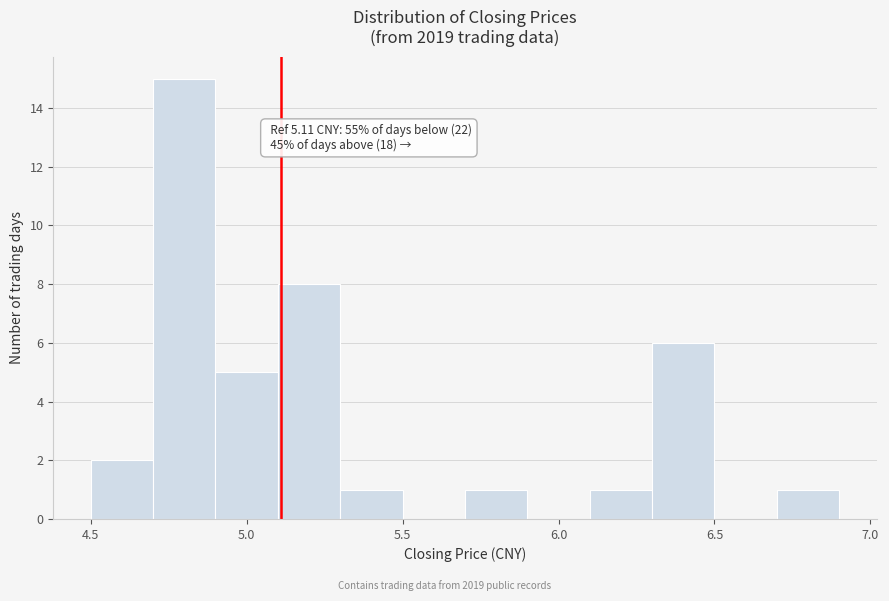

Which range on the x-axis has the tallest bar?

4.7 to 4.9